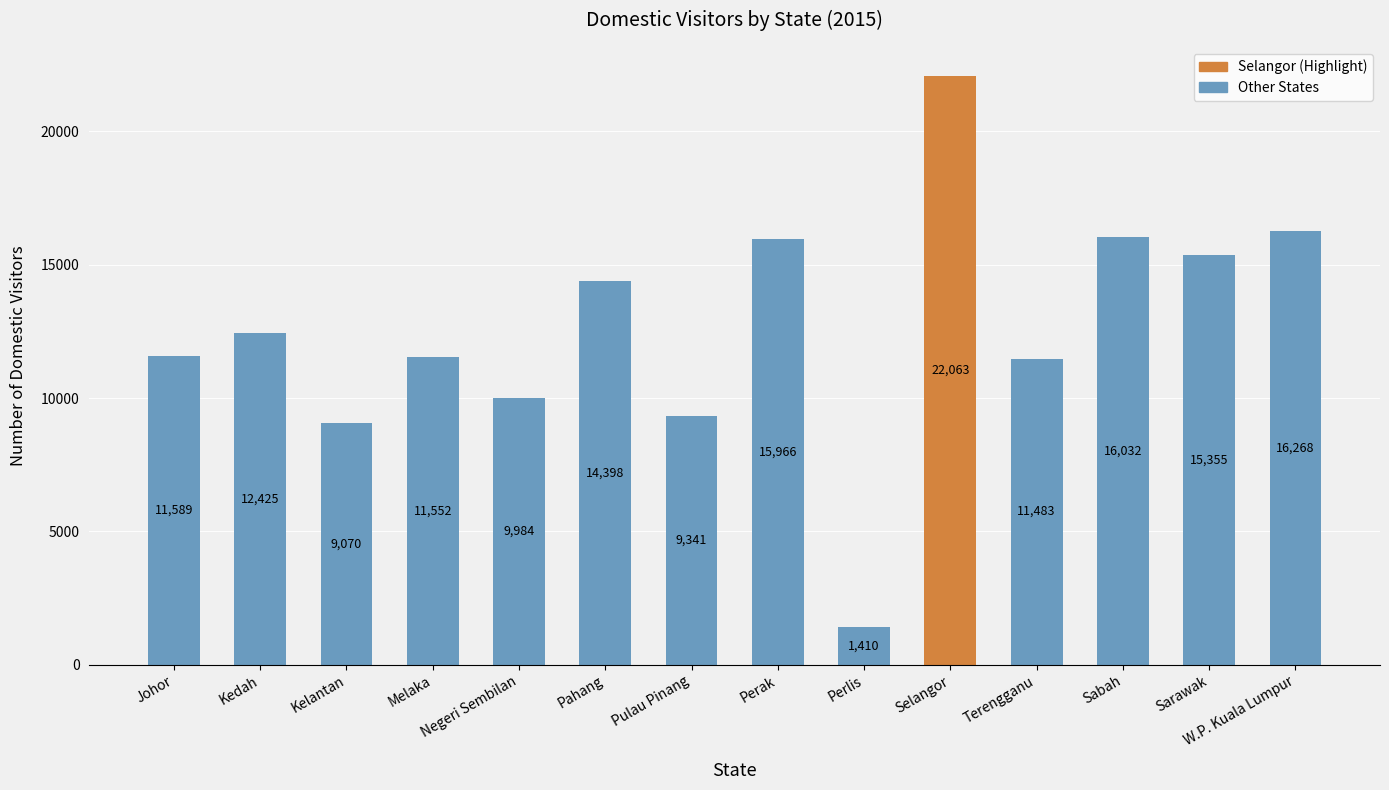

What is the average value?

12638